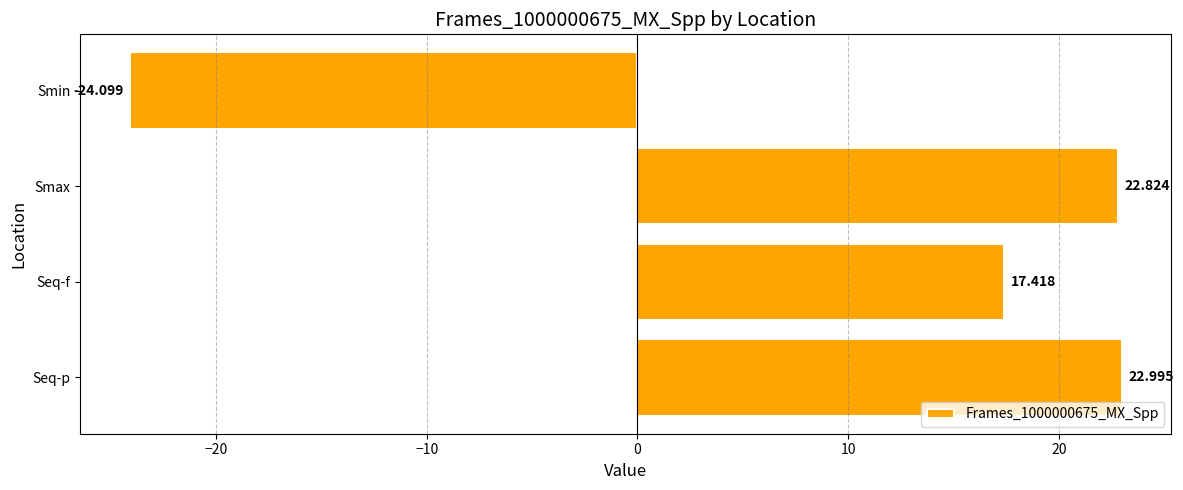

List the labels in order of value, largest first.

Seq-p, Smax, Seq-f, Smin